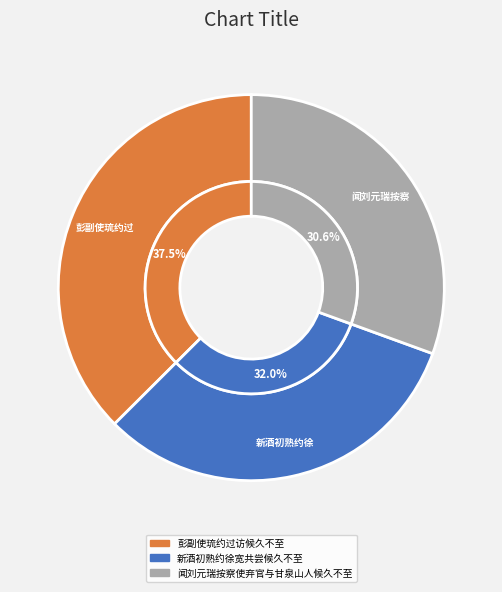

What percentage is NOT represented by 彭副使琉约过访候久不至?

62.5%